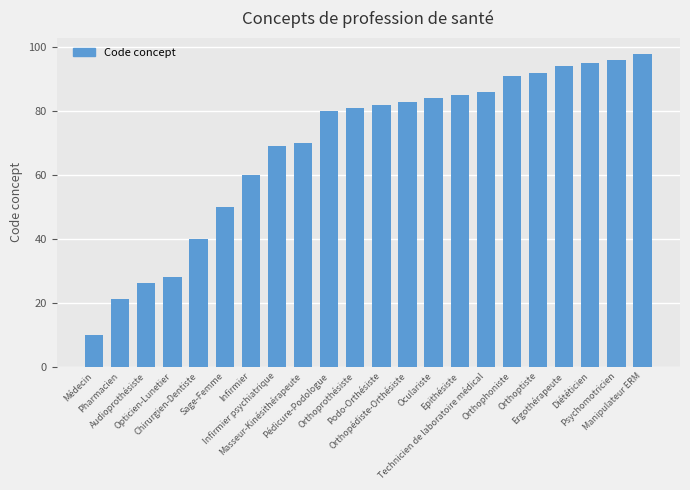

Is it true that the value at Audioprothésiste is 26?

True